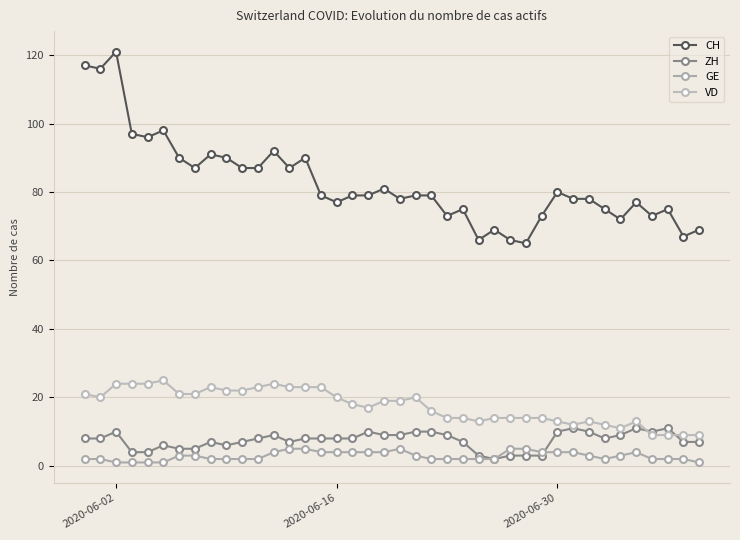

In GE, how many points are higher than both neighbors (excluding endpoints)?

2